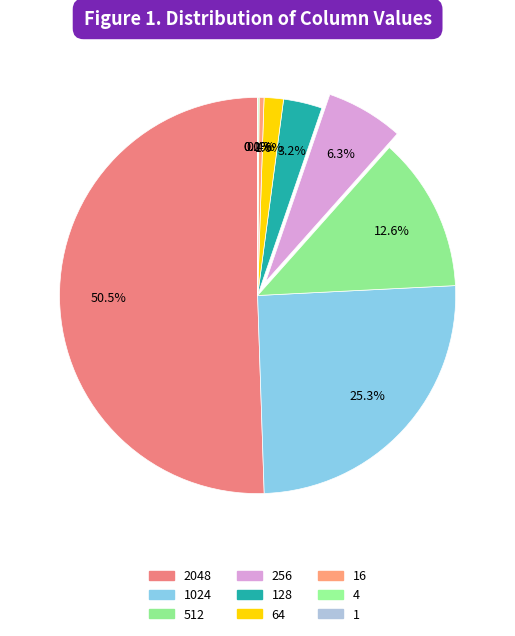

What is the smallest slice in the pie chart?

1